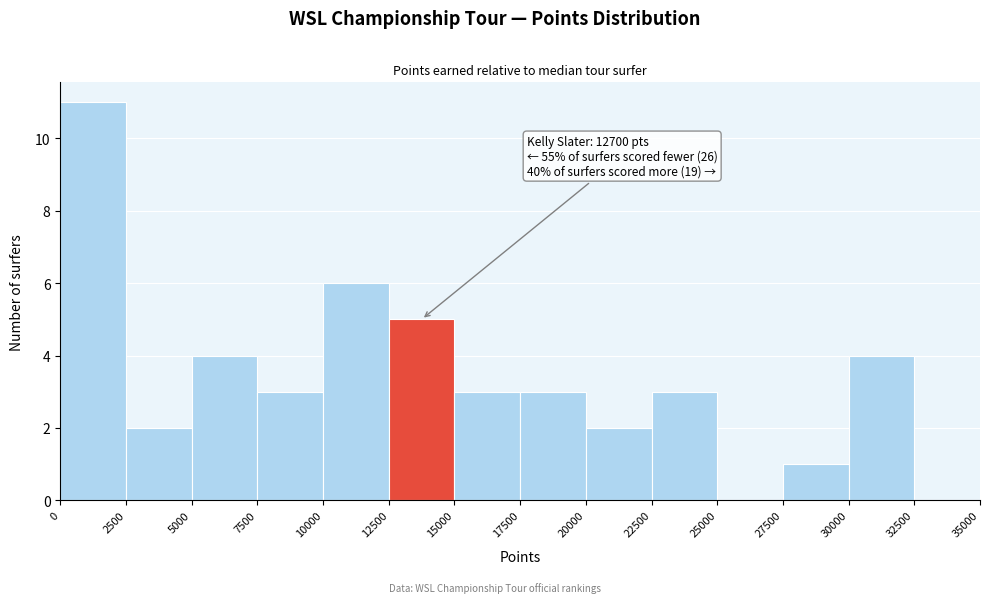

Which range on the x-axis has the tallest bar?

0 to 2500